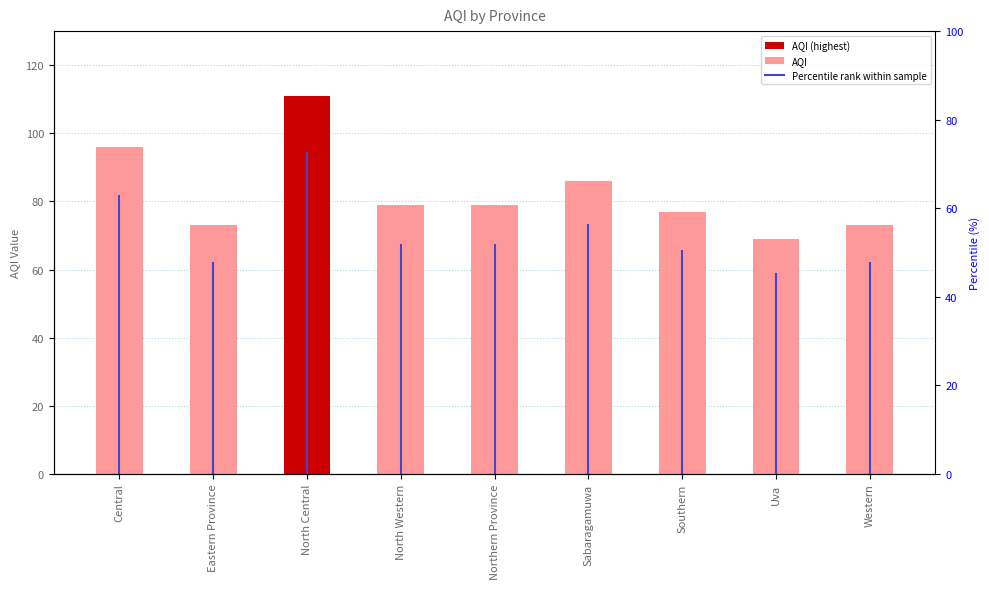

What is the maximum value shown in the chart?

111